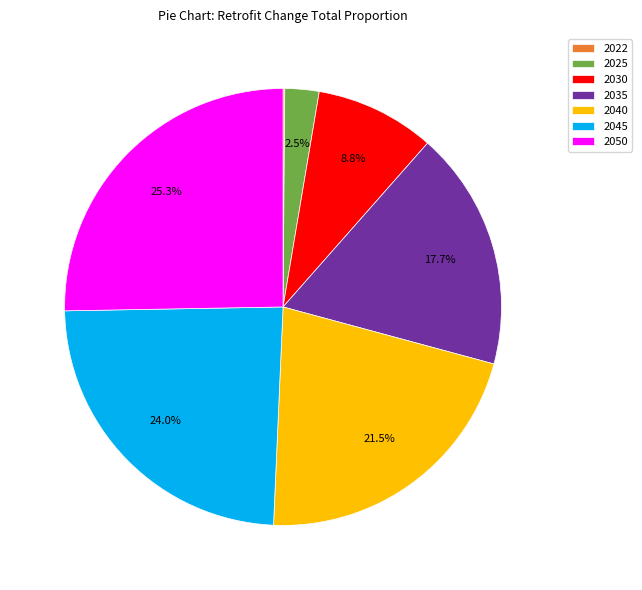

What is the largest slice in the pie chart?

2050